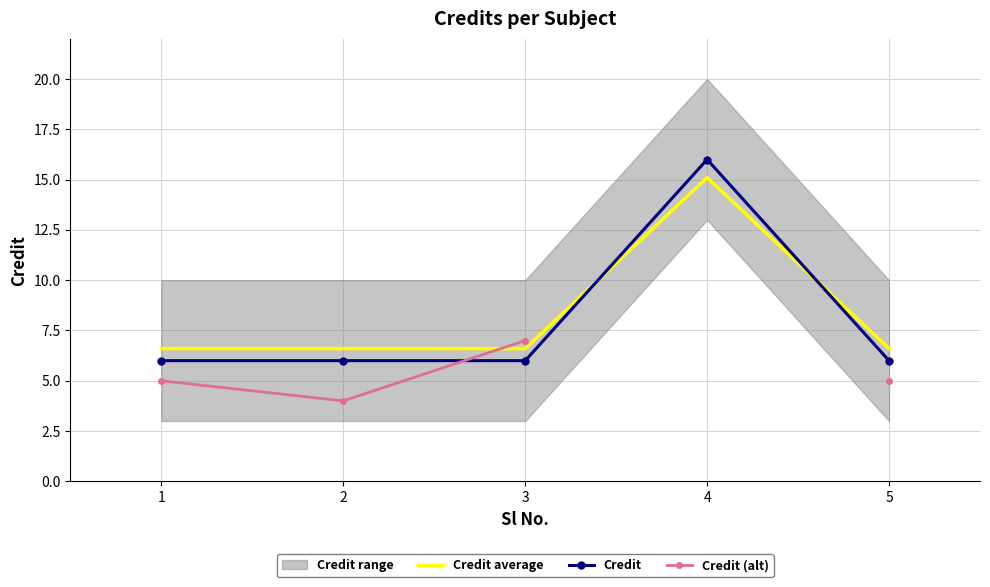

What is the difference between the highest and lowest values at 4?

0.9